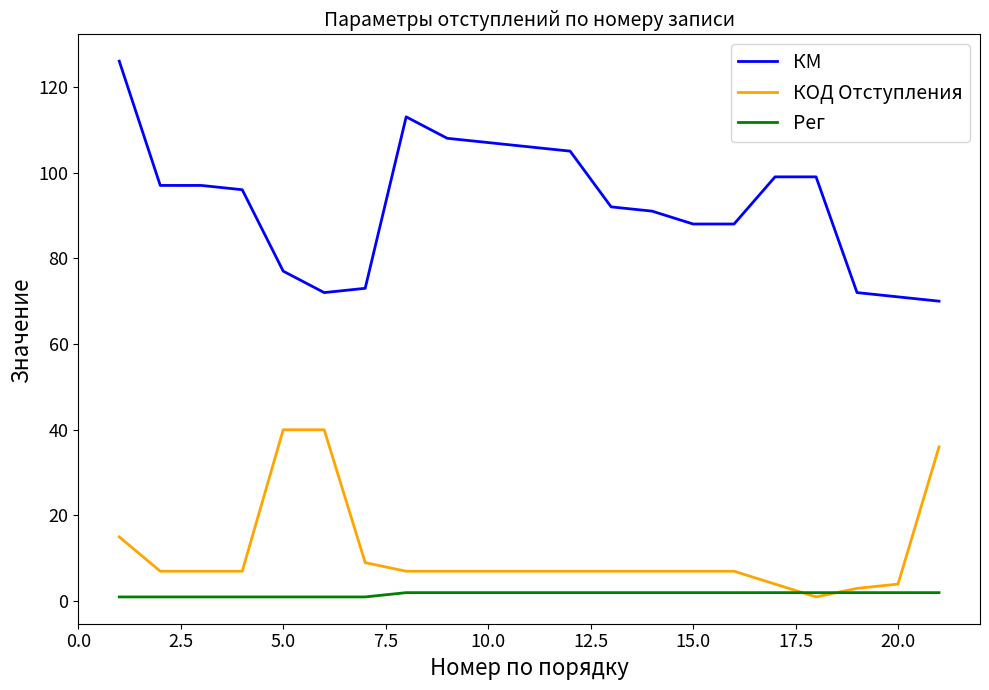

True or false: КОД Отступления and КМ cross at least once.

False